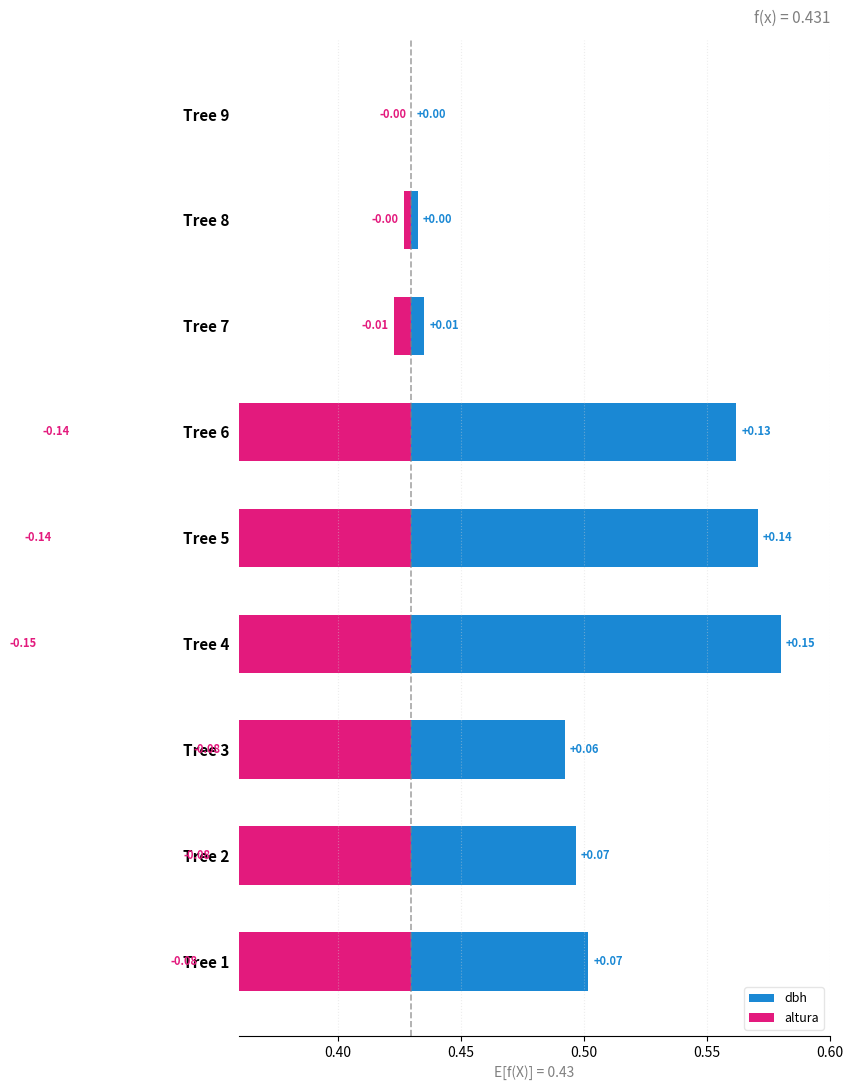

What are all the series names shown in the legend?

dbh, altura